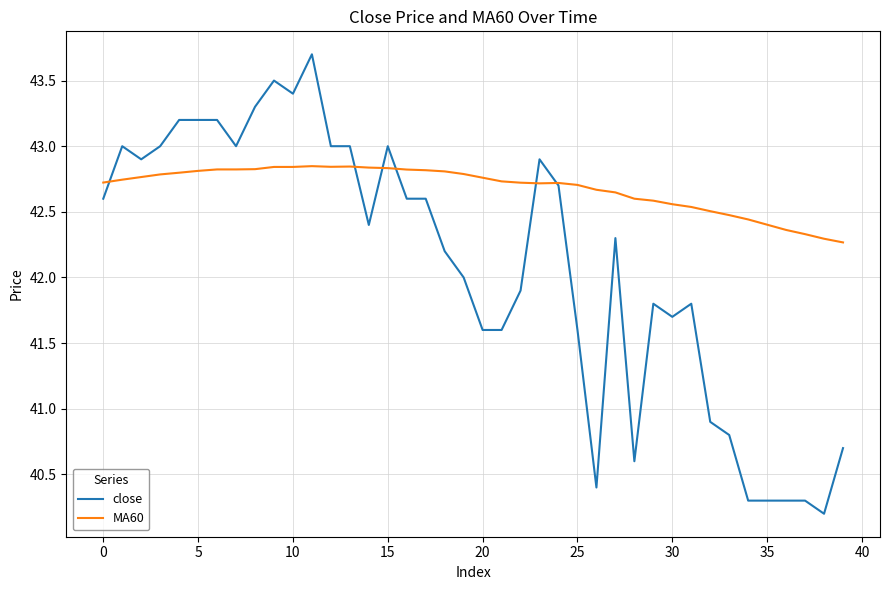

Which series has the largest total across all categories?

MA60